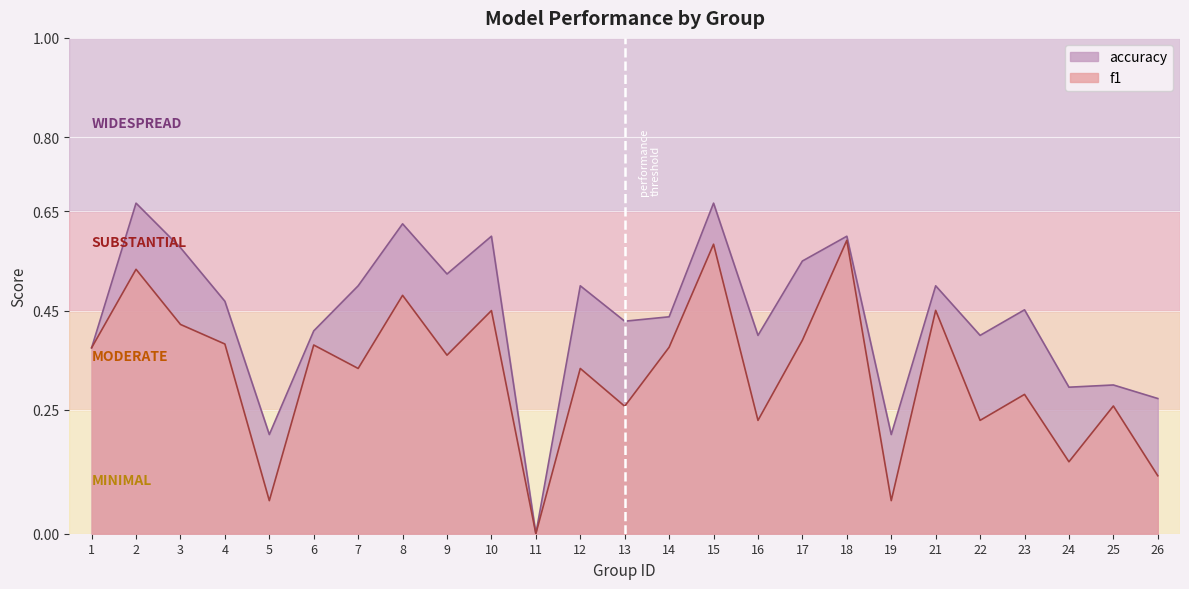

The value of accuracy at 26 is 0.1. True or false?

False